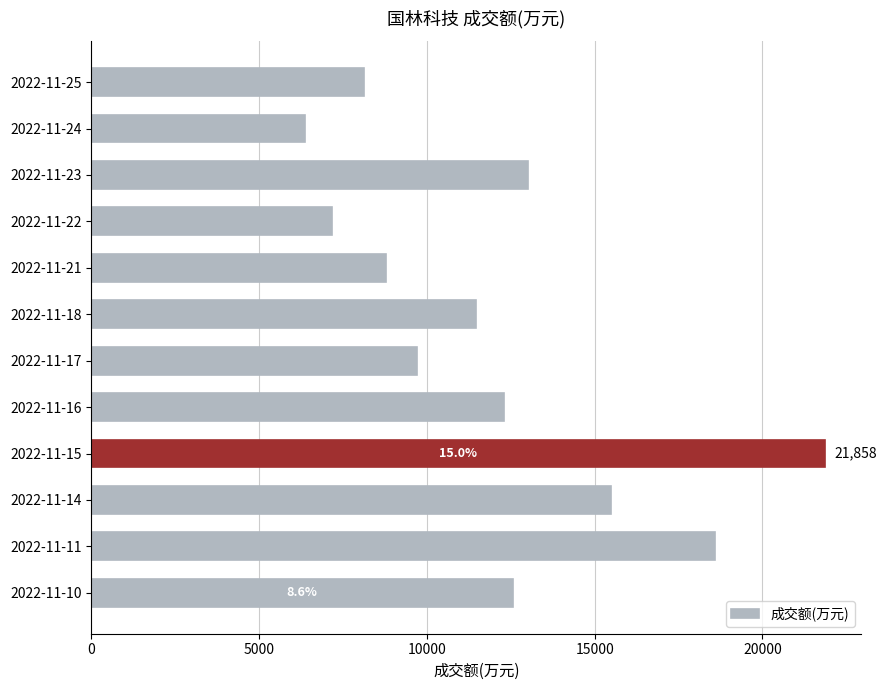

What is the maximum value shown in the chart?

21858